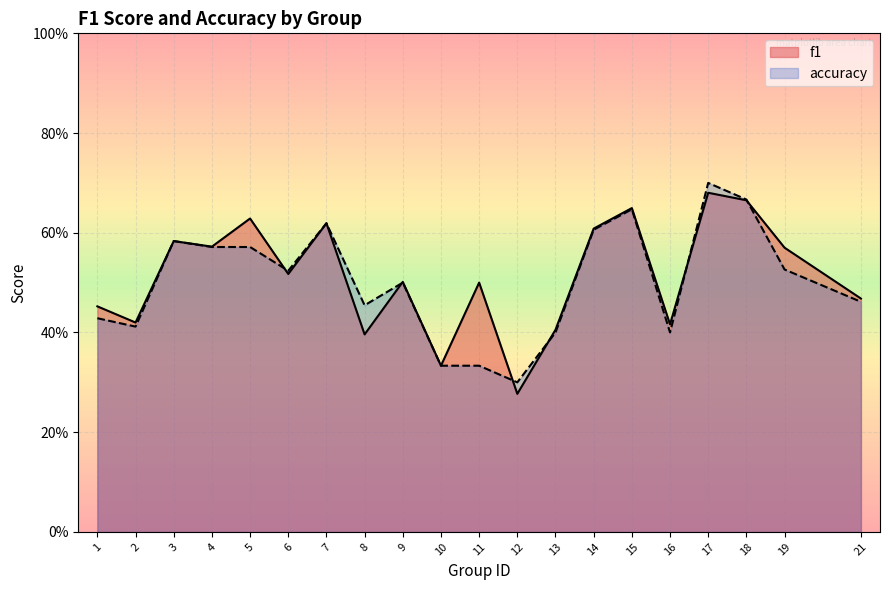

True or false: f1 and accuracy cross at least once.

True